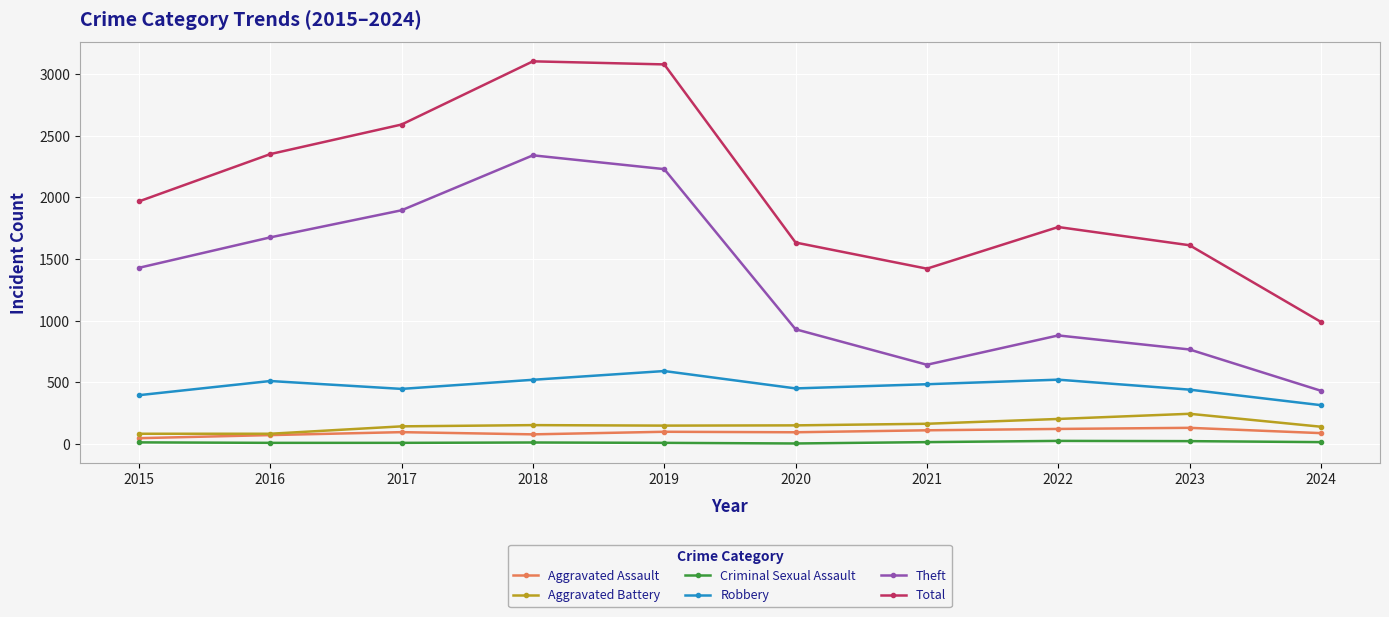

What is the highest value of the Theft series?

2342